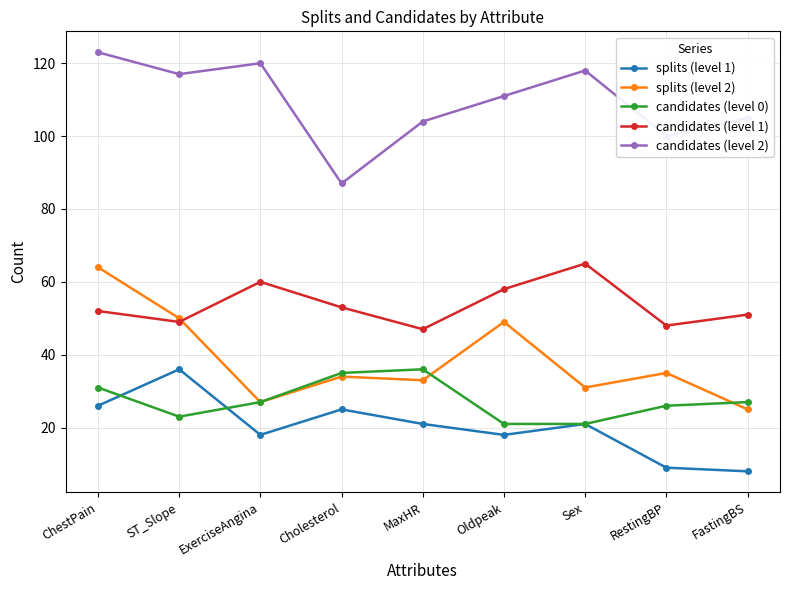

In candidates (level 2), how many points are higher than both neighbors (excluding endpoints)?

2